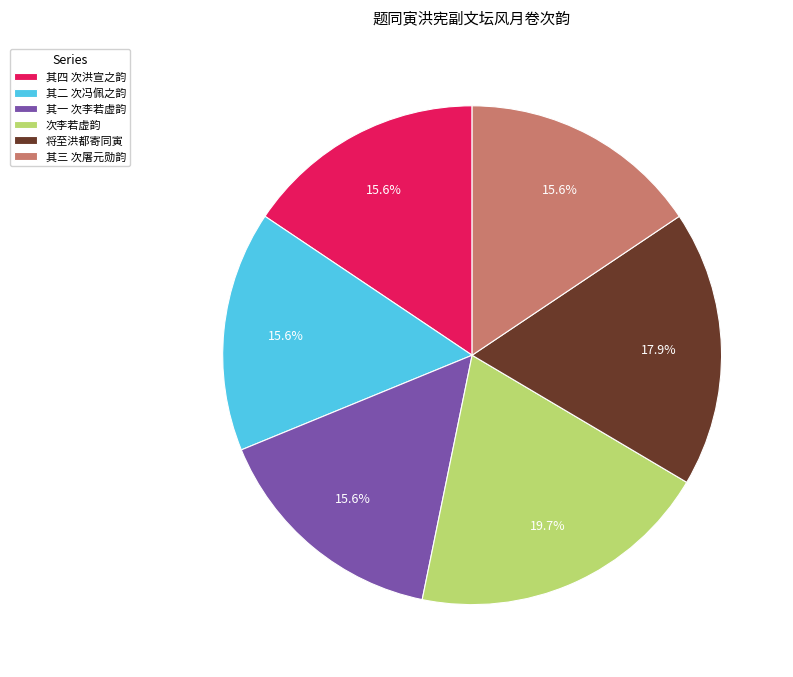

What percentage do 次李若虚韵 and 其二 次冯佩之韵 together represent?

35.3%